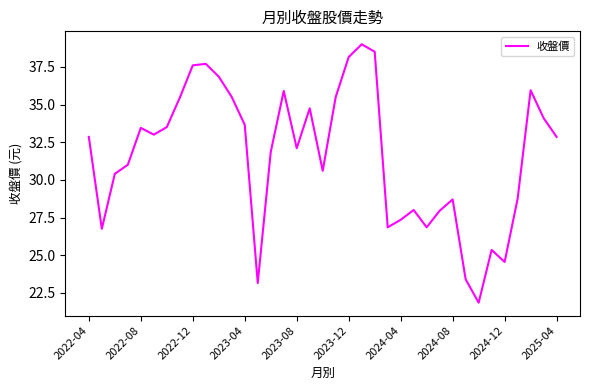

What is the maximum value shown in the chart?

39.0